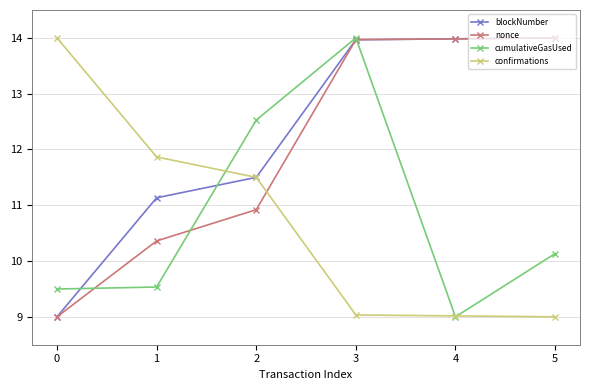

Reading right to left, extract all data points from this chart.

blockNumber: 14.0	14.0	14.0	11.5	11.1	9.0
nonce: 14.0	14.0	14.0	10.9	10.4	9.0
cumulativeGasUsed: 10.1	9.0	14.0	12.5	9.5	9.5
confirmations: 9.0	9.0	9.0	11.5	11.9	14.0